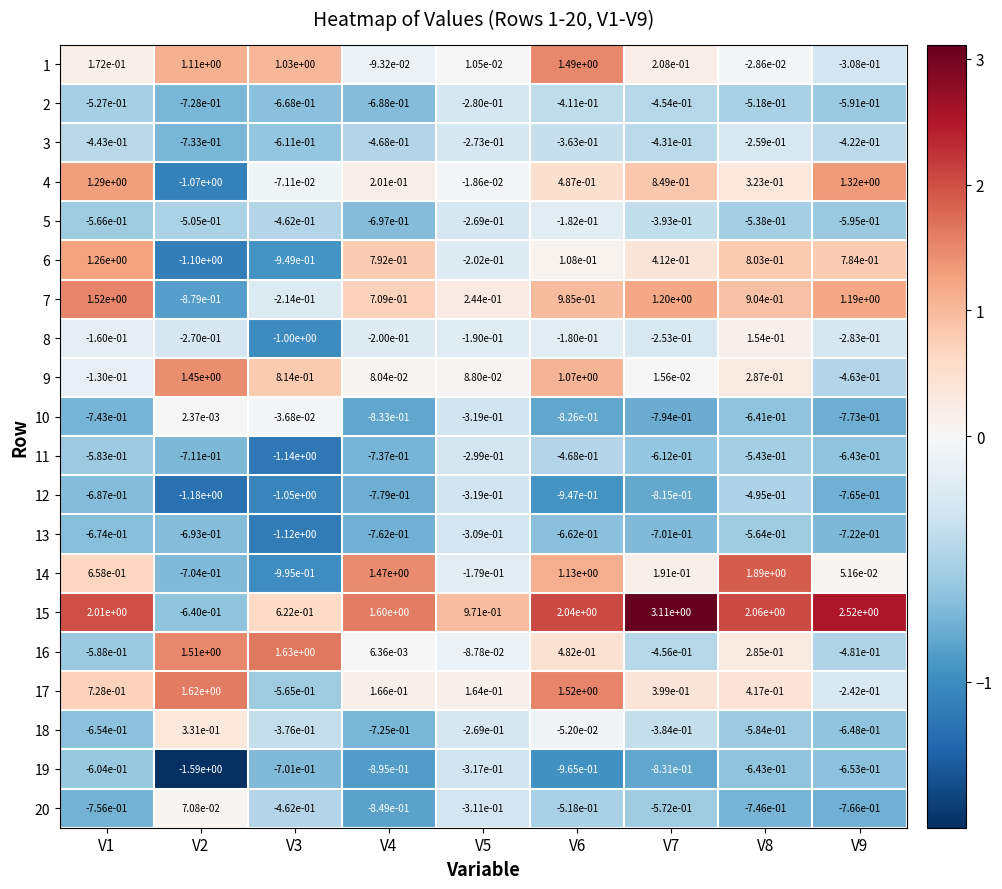

Is the value of 11 at V4 greater than the value of 1 at V6?

No